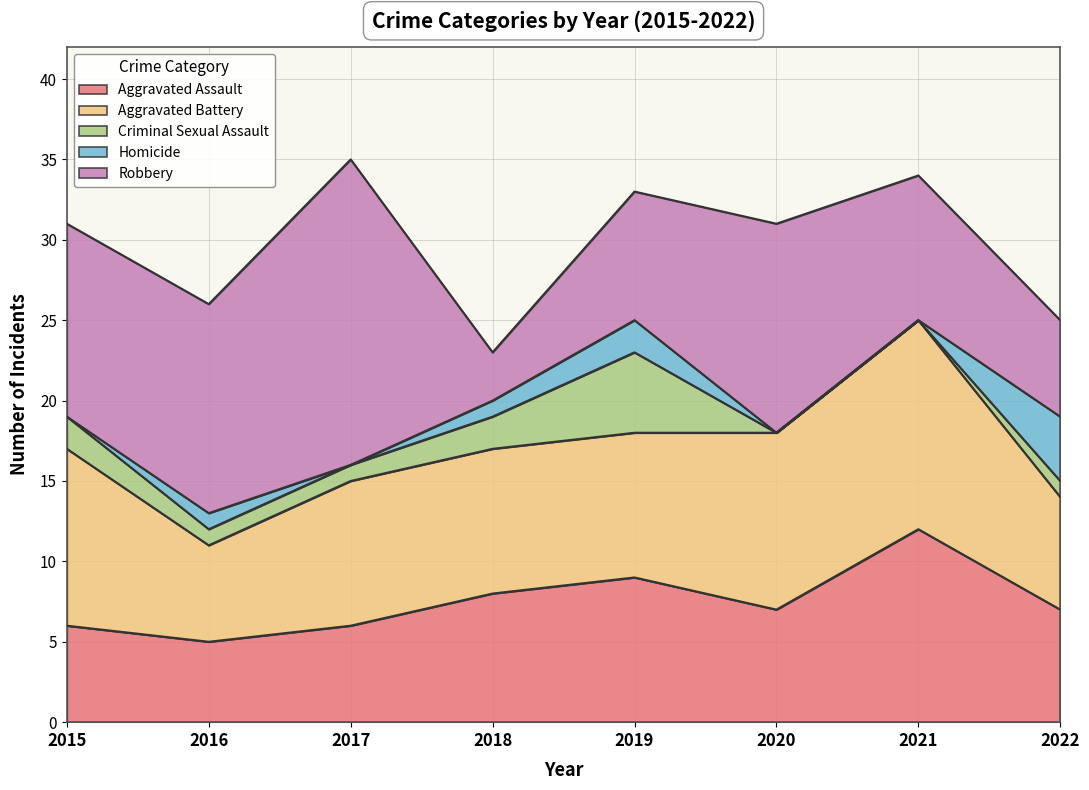

True or false: Homicide and Aggravated Assault cross at least once.

False